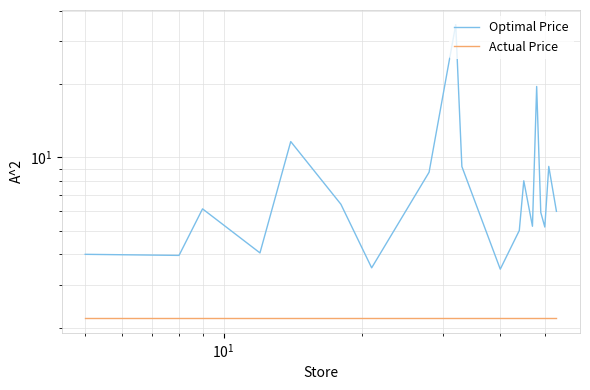

Is the value of Actual Price at 18 greater than the value of Optimal Price at 5?

No